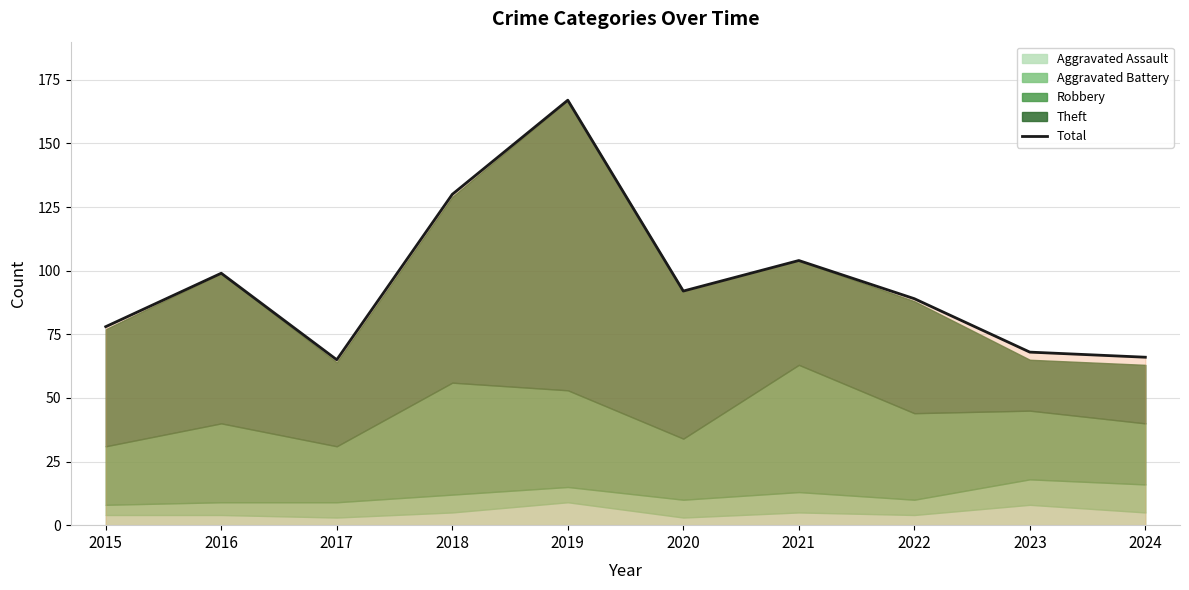

Reading left to right, transcribe all the data shown in this chart.

78	99	65	130	167	92	104	89	68	66